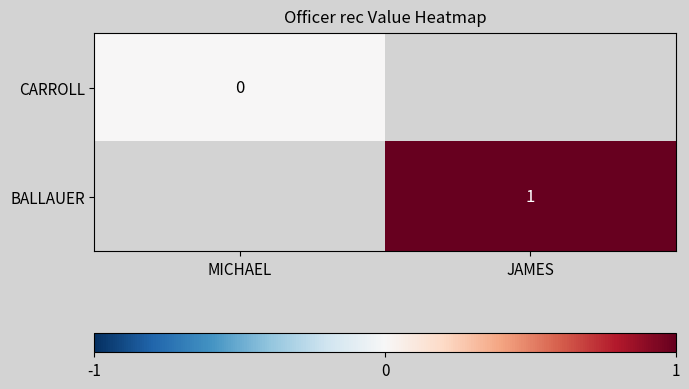

The BALLAUER series shows 1 at JAMES. True or false?

True